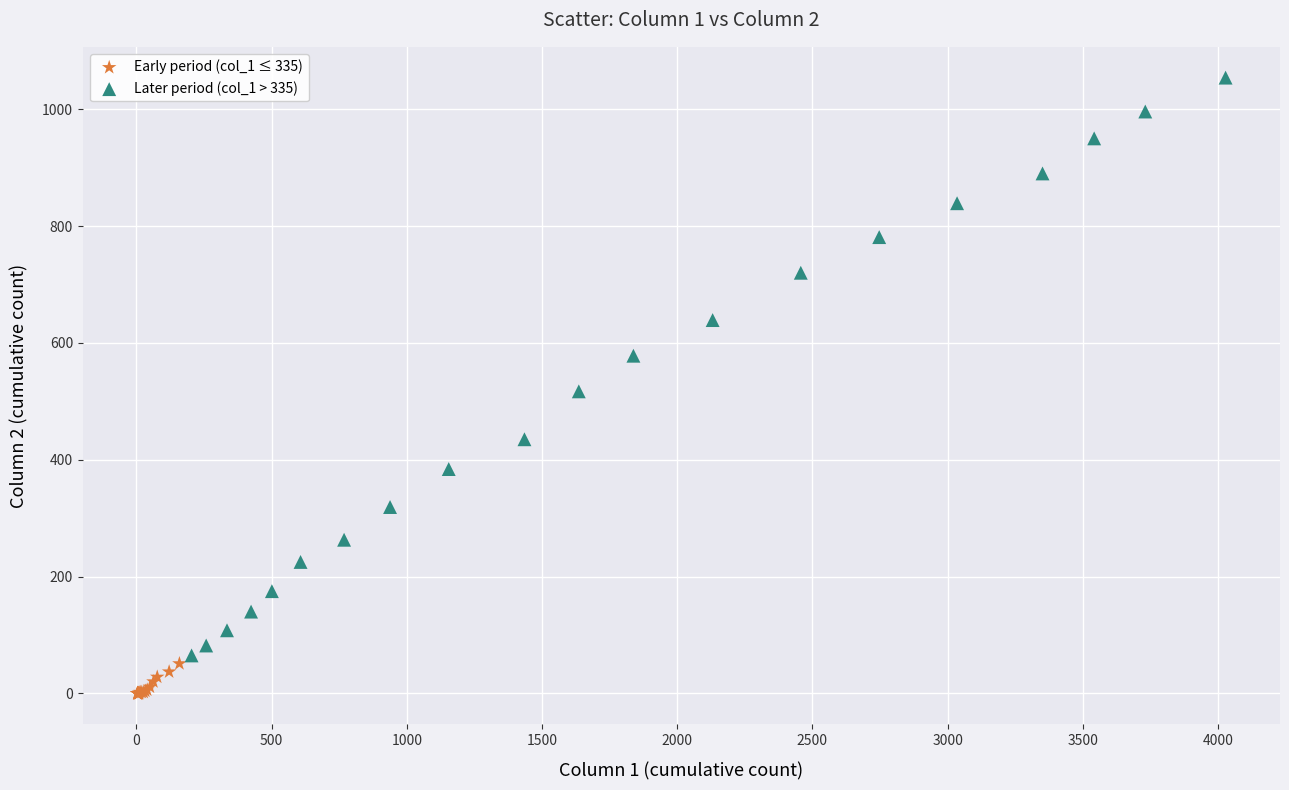

Which series contains the highest Y value?

Later period (col_1 > 335)